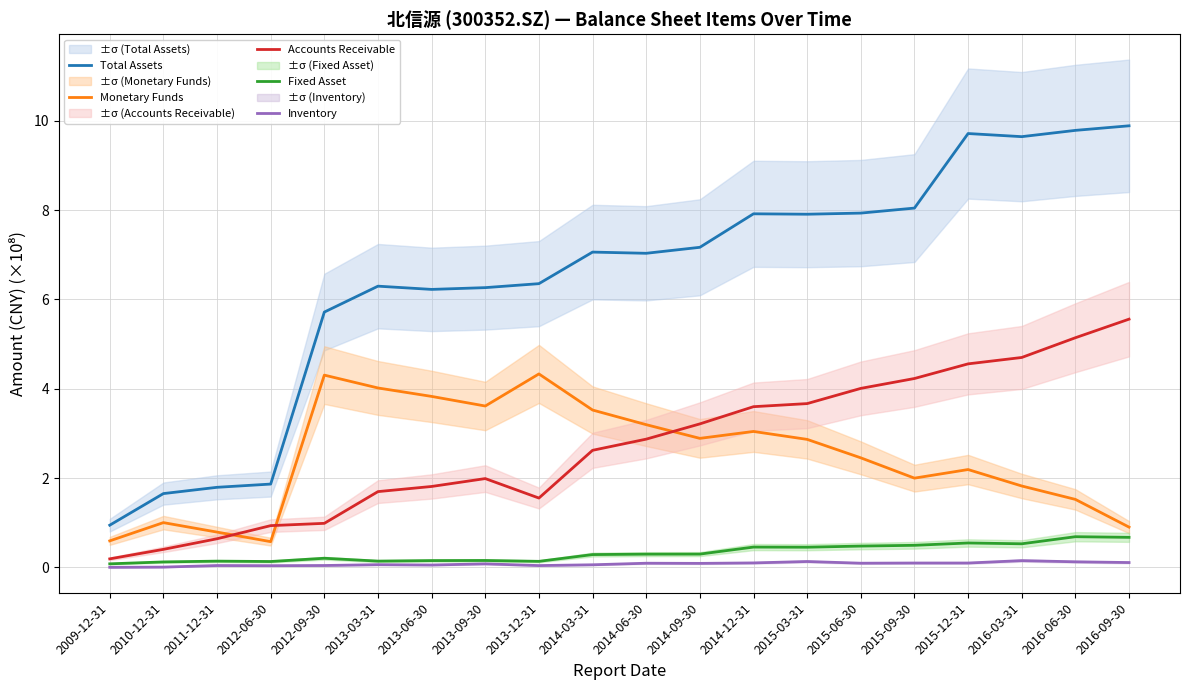

List the labels in order of Monetary Funds value, largest first.

2013-12-31, 2012-09-30, 2013-03-31, 2013-06-30, 2013-09-30, 2014-03-31, 2014-06-30, 2014-12-31, 2014-09-30, 2015-03-31, 2015-06-30, 2015-12-31, 2015-09-30, 2016-03-31, 2016-06-30, 2010-12-31, 2016-09-30, 2011-12-31, 2009-12-31, 2012-06-30